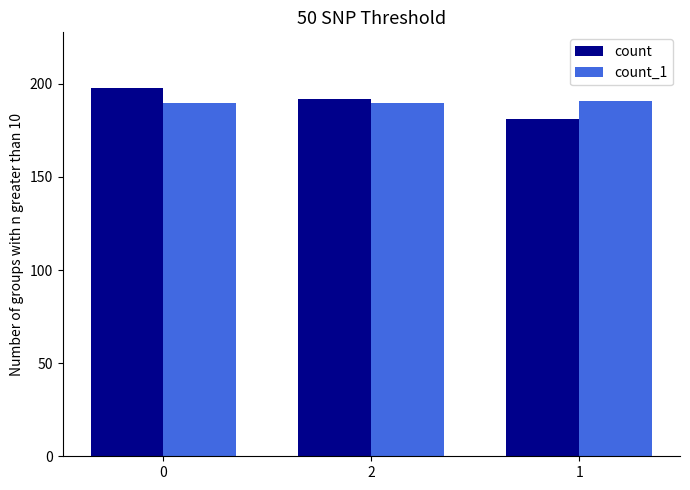

What are all the series names shown in the legend?

count, count_1